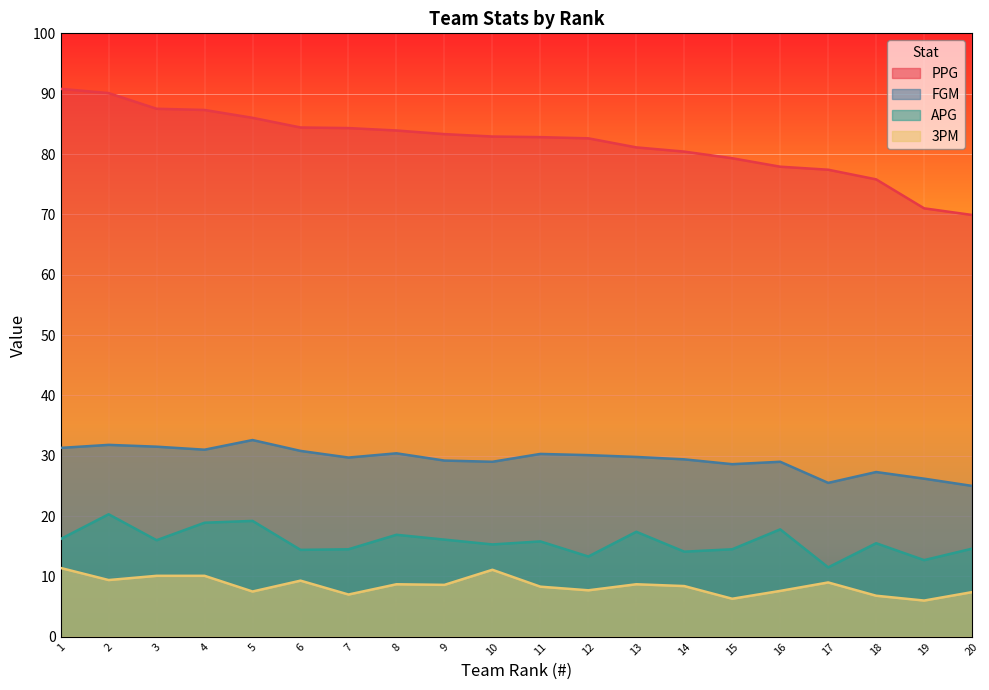

Which category has the highest value in the PPG series?

1